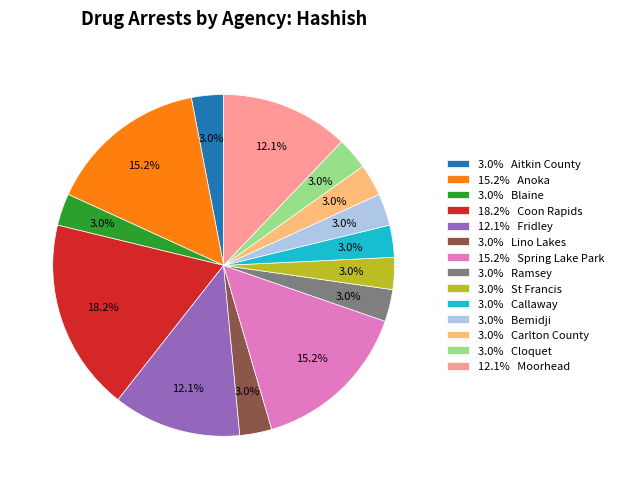

Which has a higher value, 12.1% Fridley or 3.0% Bemidji?

12.1% Fridley